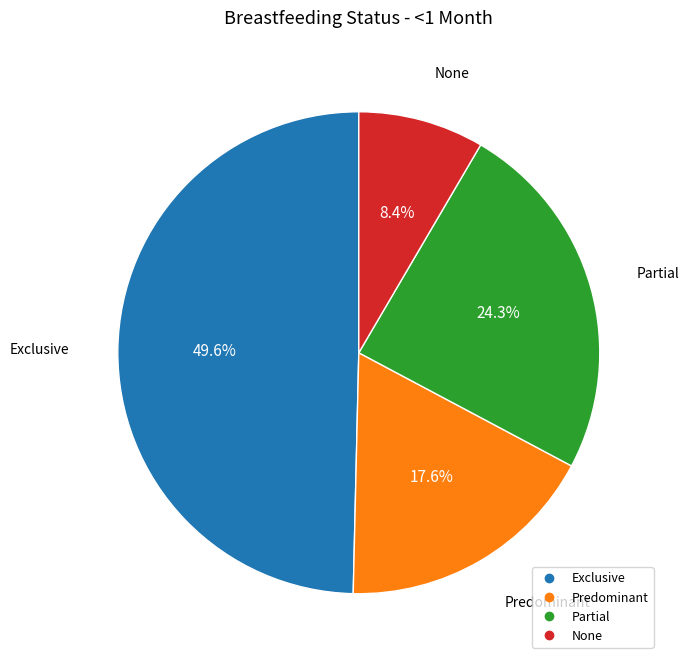

Combined, do None and Exclusive account for over 50%?

Yes